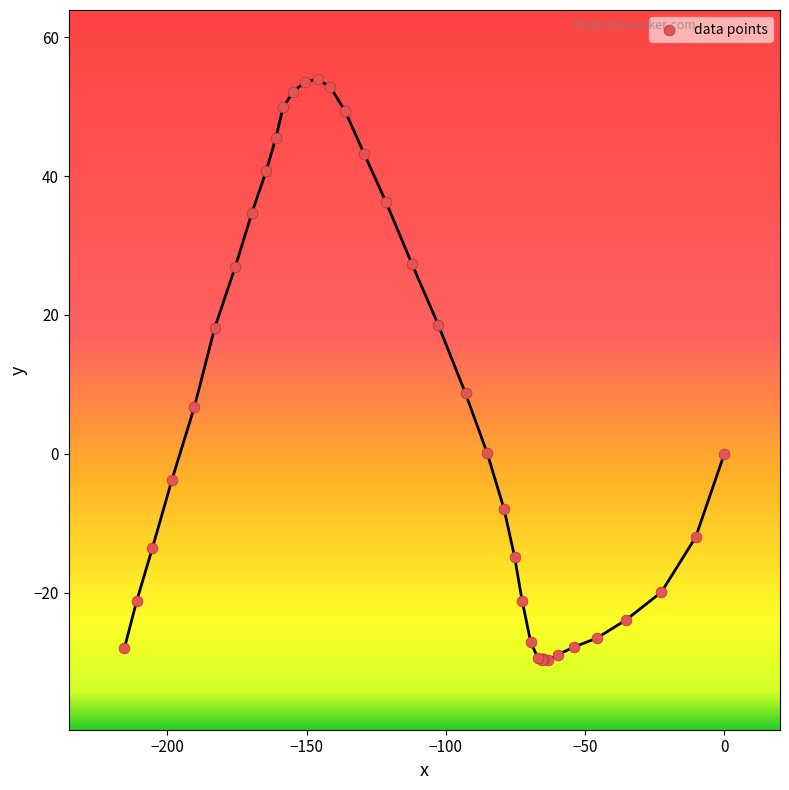

What Y value in the scatter plot is closest to 12?

8.7